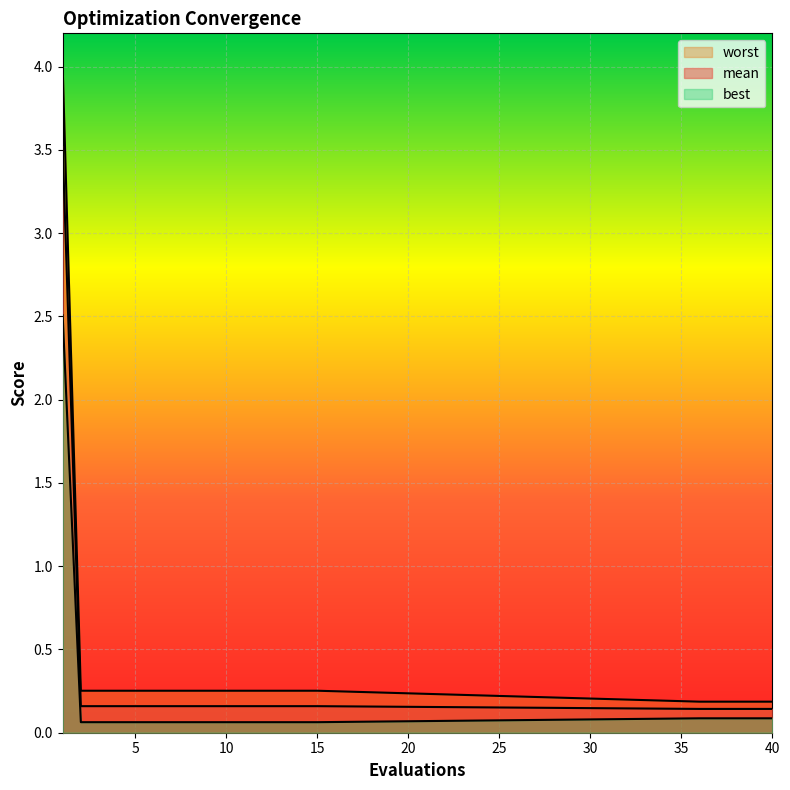

True or false: mean and worst cross at least once.

False